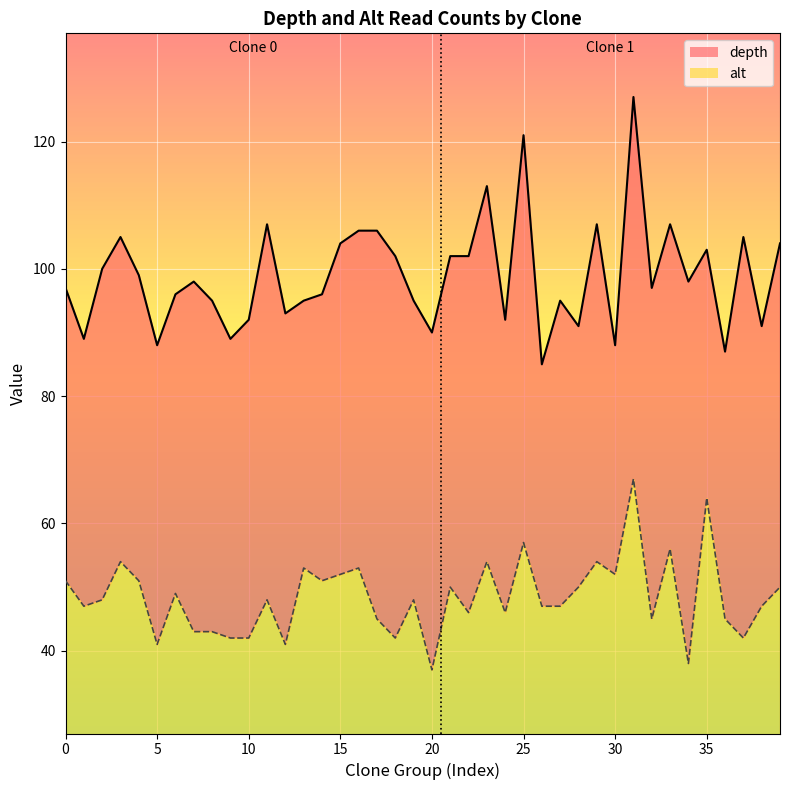

How many lines are shown in the chart?

2